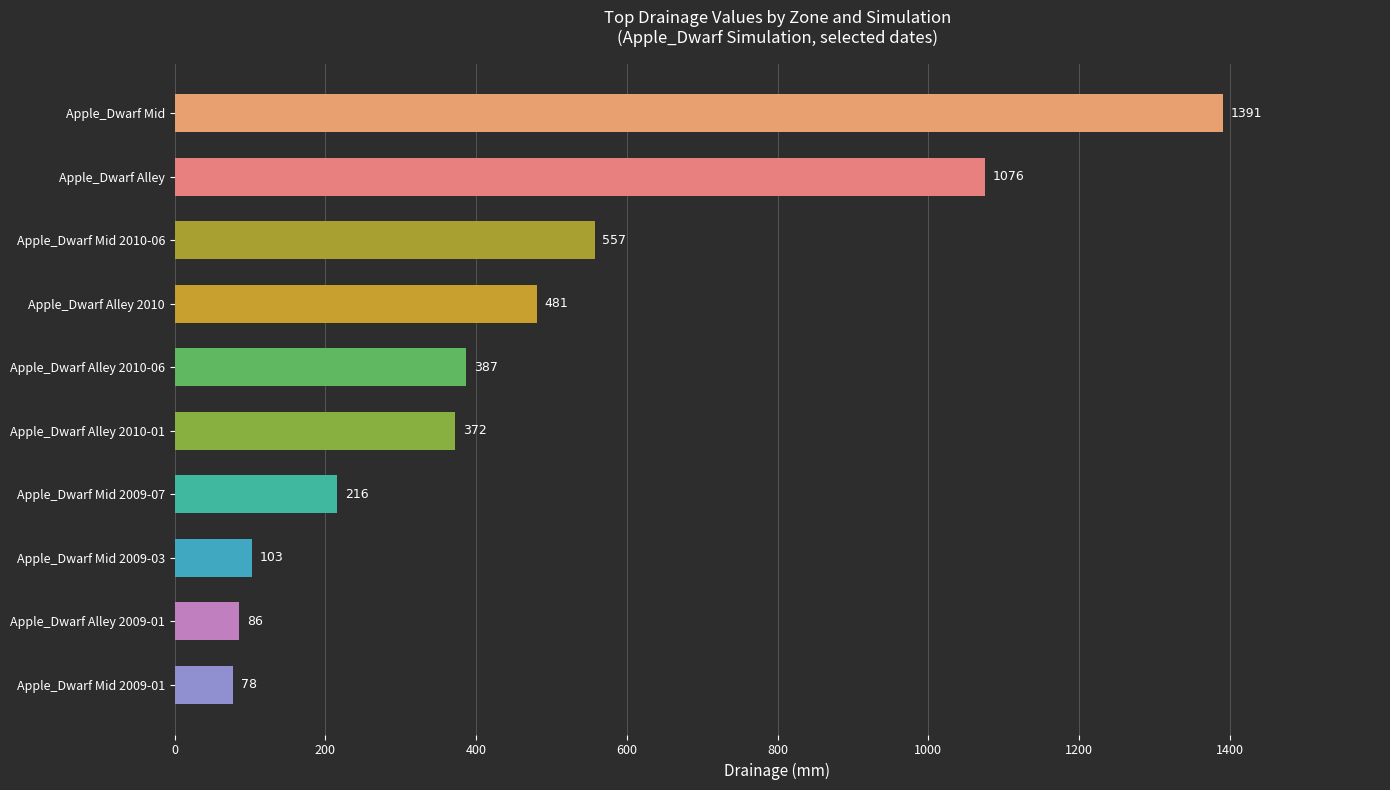

The chart shows a value of 85.7 at Apple_Dwarf Alley 2009-01. True or false?

True